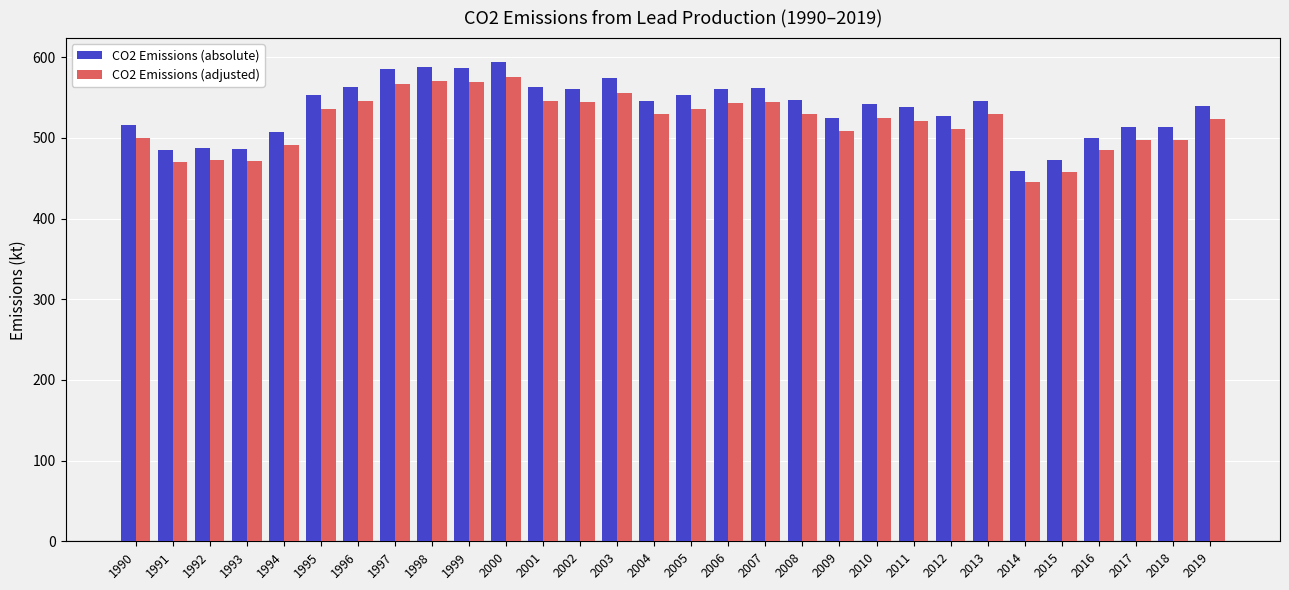

What is the greatest value displayed?

594